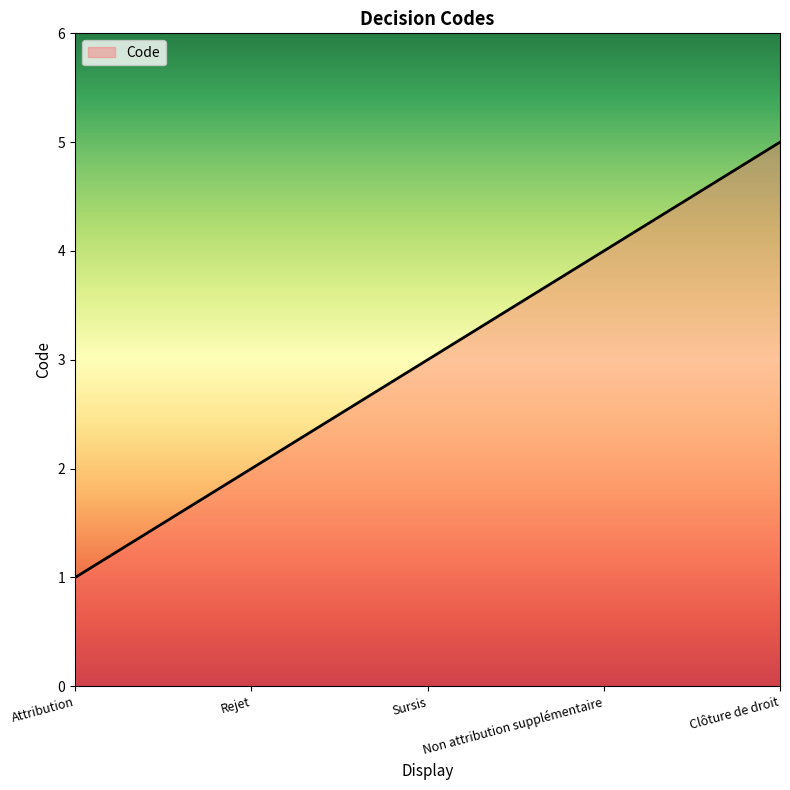

The value at Sursis is 3. True or false?

True